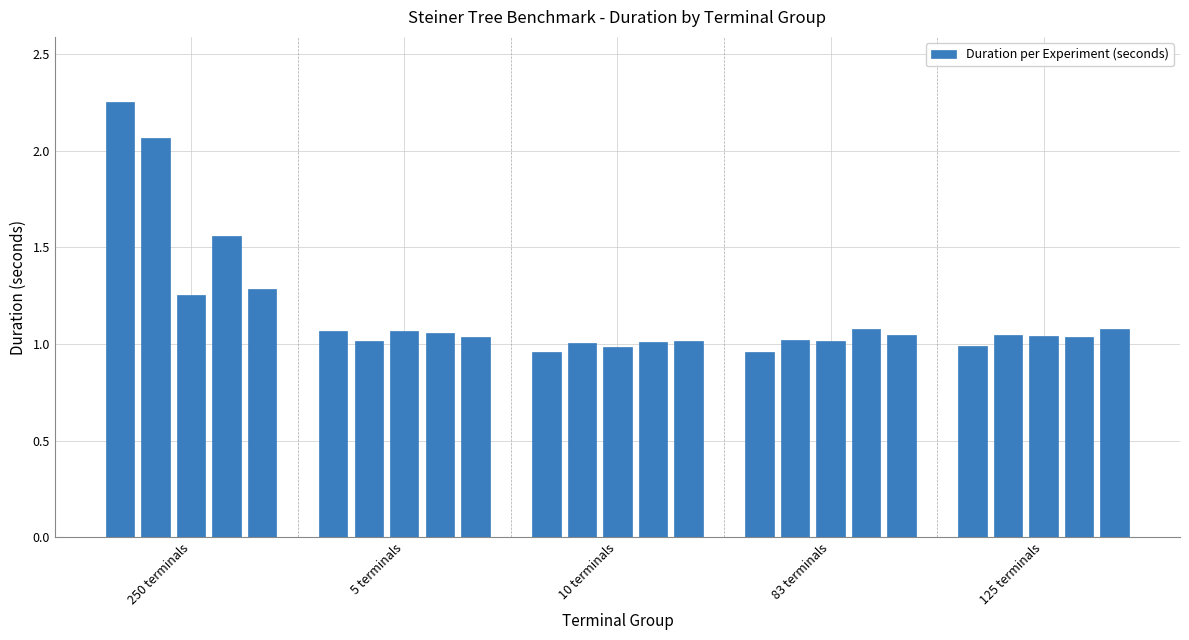

Reading left to right, list all the values displayed in this chart.

2.3	2.1	1.3	1.6	1.3	1.1	1.0	1.1	1.1	1.0	1.0	1.0	1.0	1.0	1.0	1.0	1.0	1.0	1.1	1.0	1.0	1.0	1.0	1.0	1.1